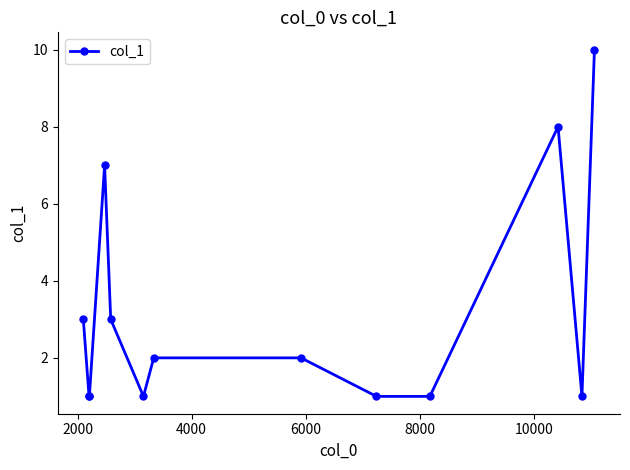

How many lines are shown in the chart?

1